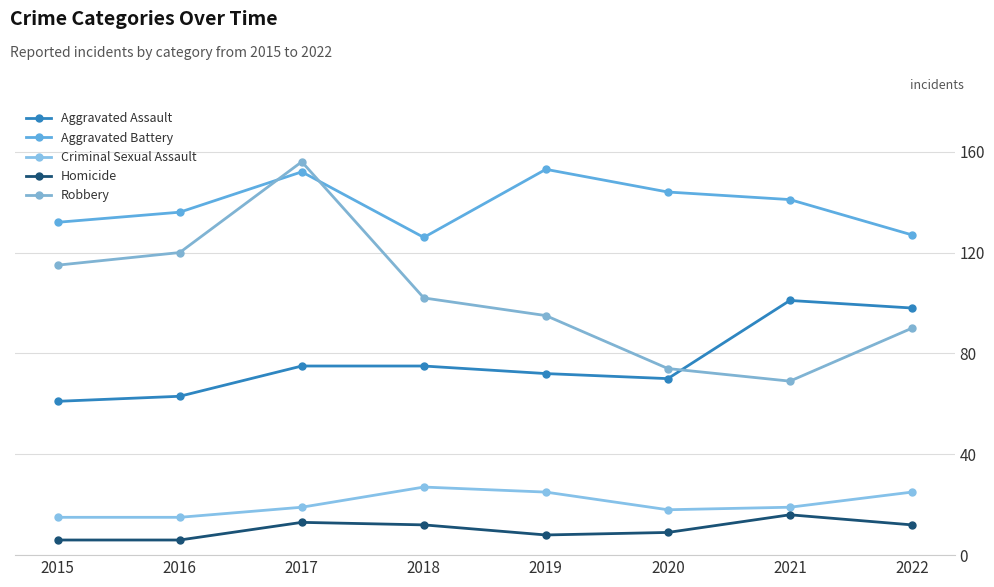

How many distinct data groups are displayed?

5